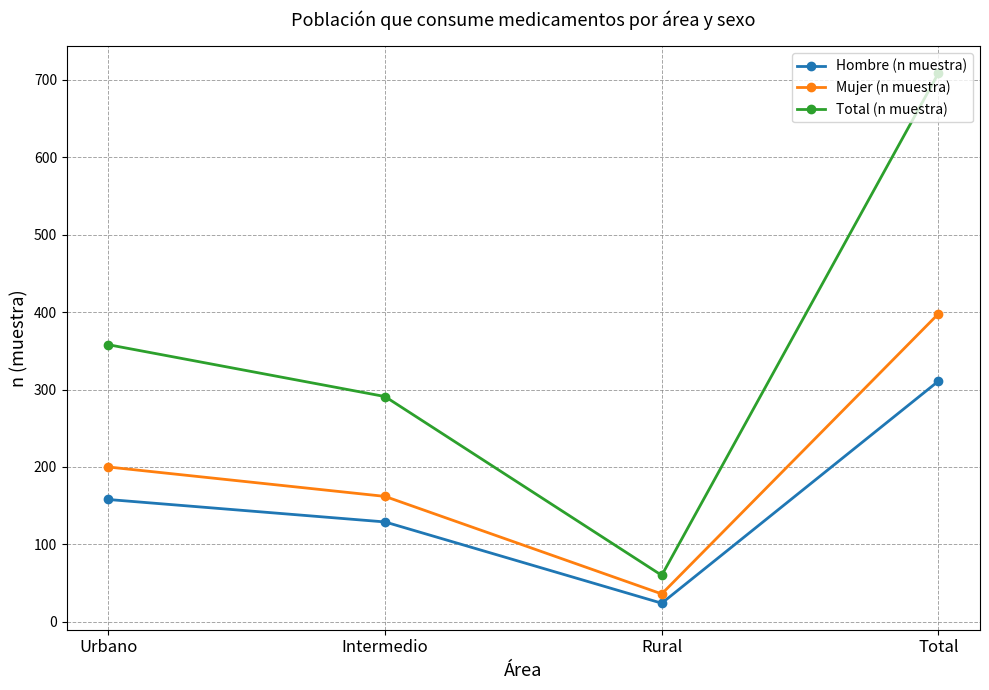

What position from the left is Total?

4